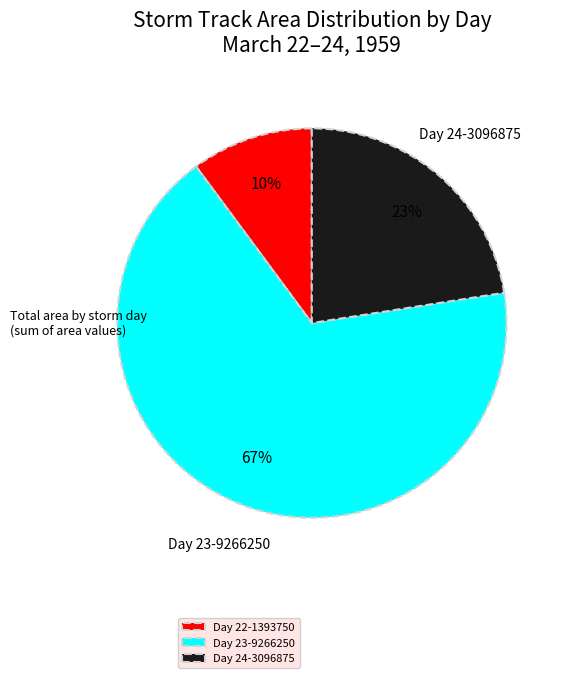

Which has a higher value, Day 24-3096875 or Day 22-1393750?

Day 24-3096875